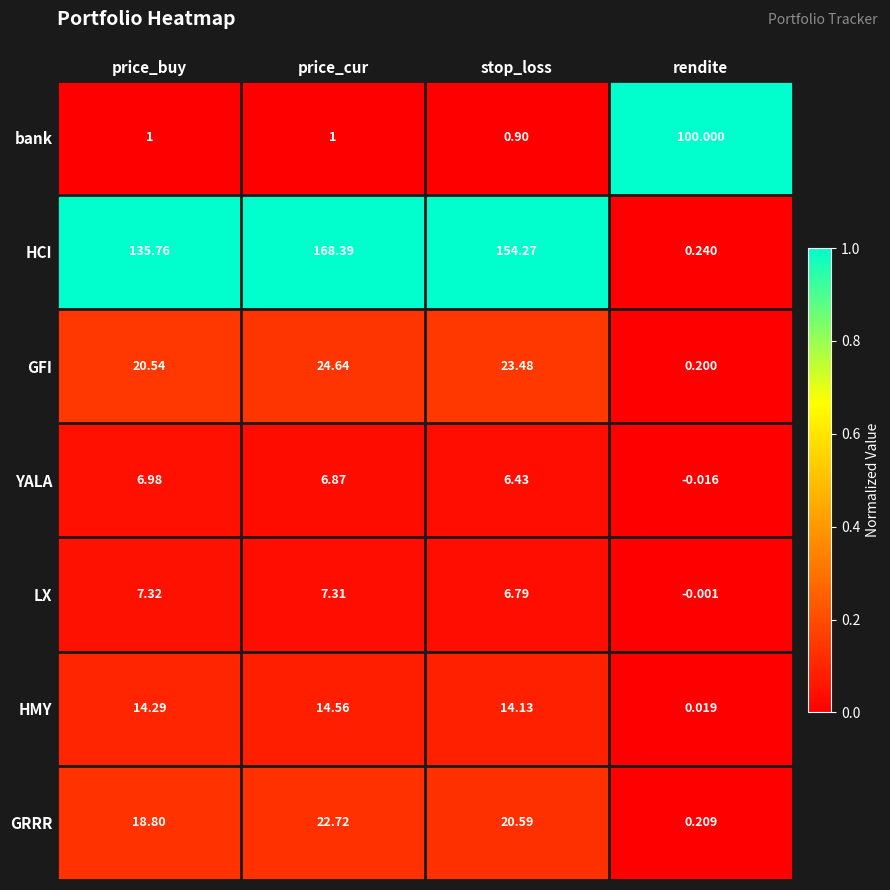

Is the value of bank at price_cur greater than the value of GFI at price_buy?

No